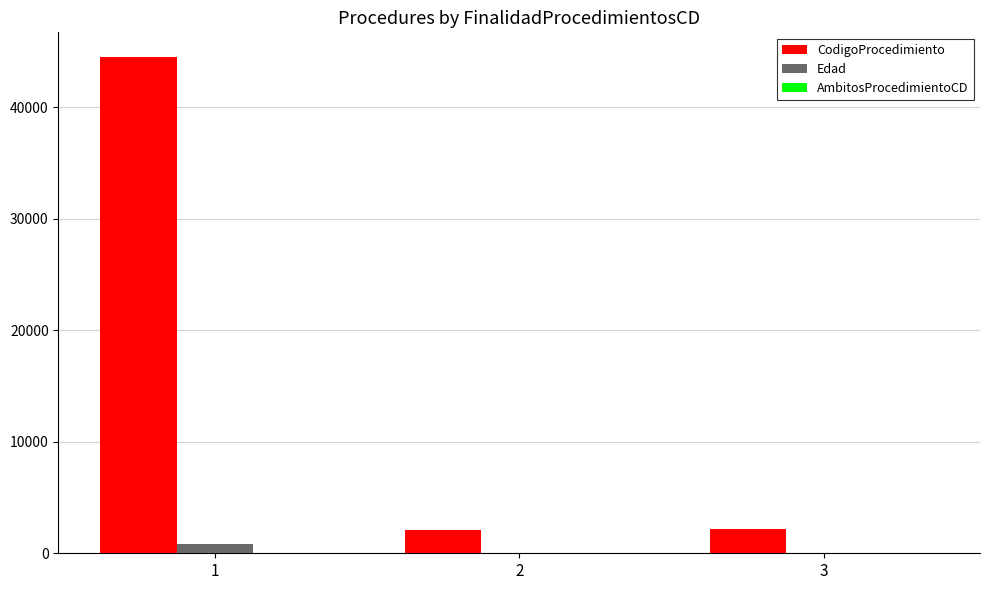

Is the value of CodigoProcedimiento at 3 greater than the value of Edad at 1?

Yes